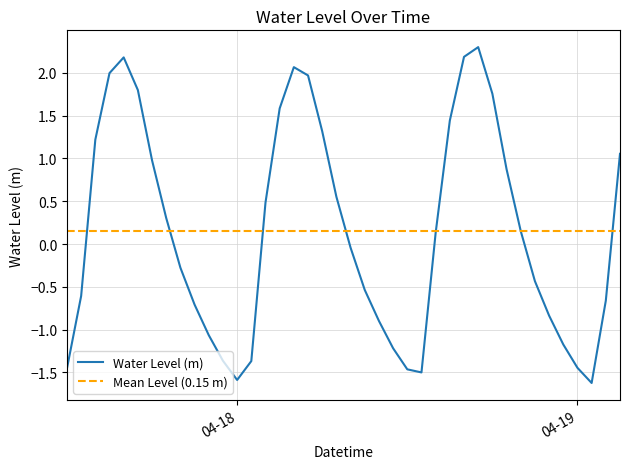

Which label corresponds to the smallest value in the chart?

2023-04-19 01:00:00